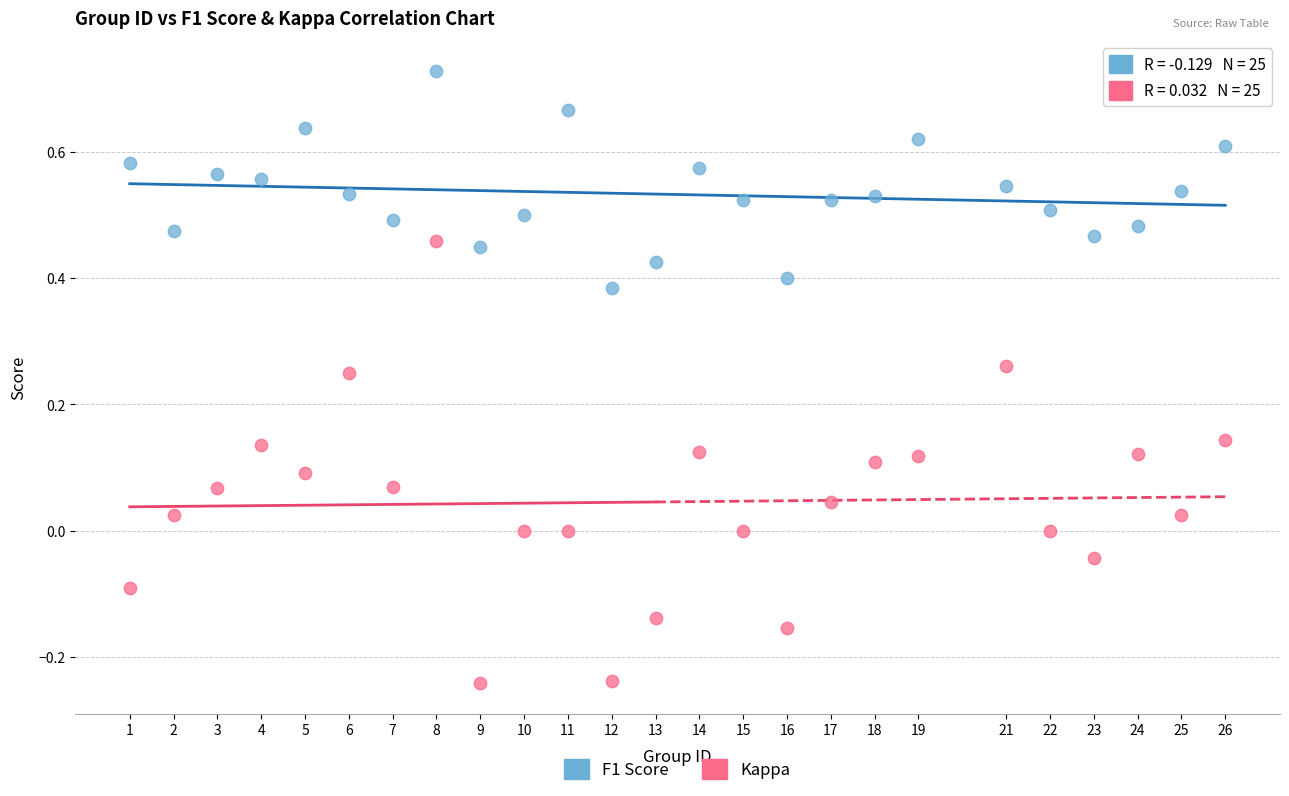

Which series has the widest spread of Y values?

Kappa